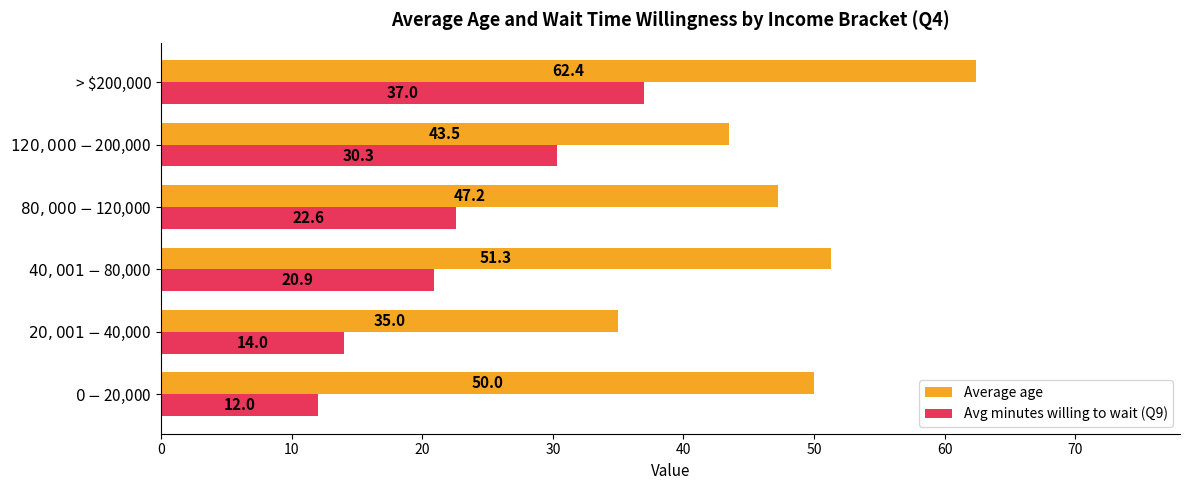

What is the average value of the Avg minutes willing to wait (Q9) series?

22.8